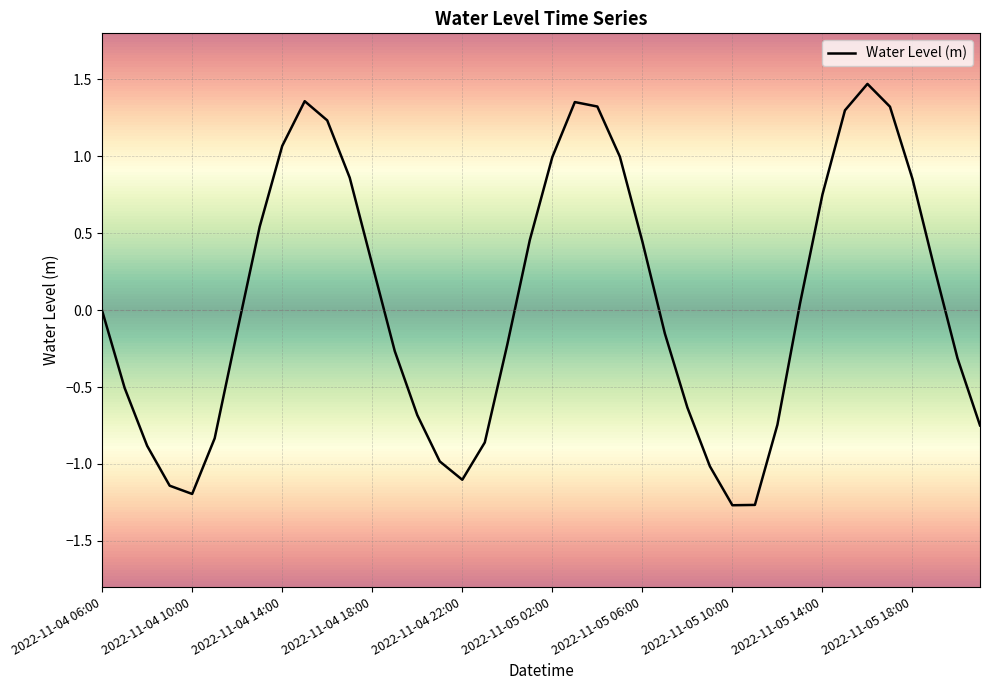

What is the difference between the maximum and minimum values?

2.7